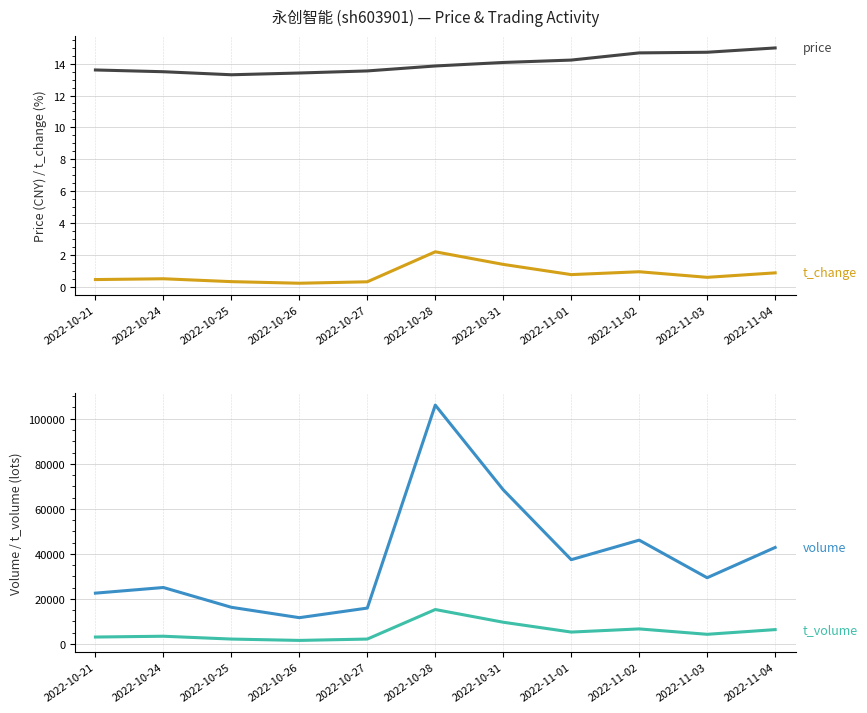

What is the maximum value for volume?

106048.0